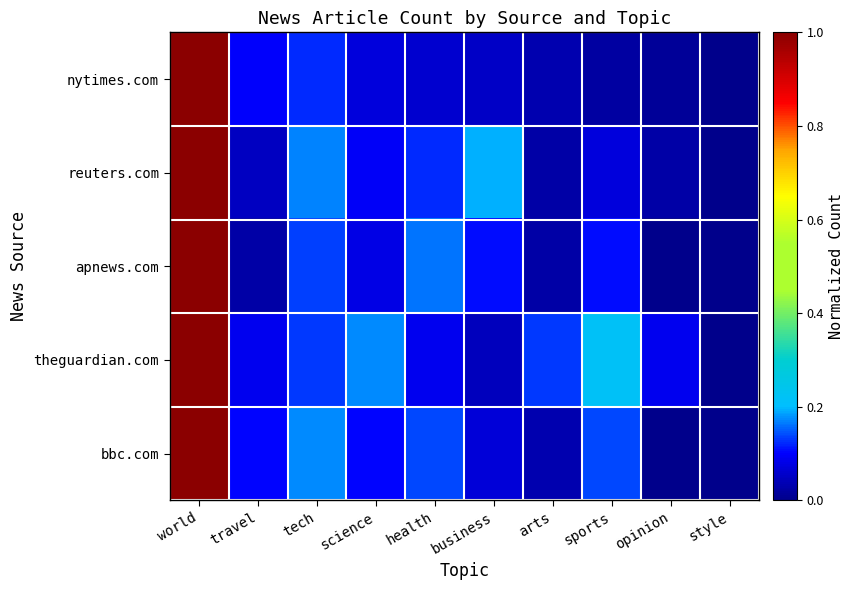

Rank the series at health from highest to lowest value.

apnews.com, bbc.com, reuters.com, theguardian.com, nytimes.com